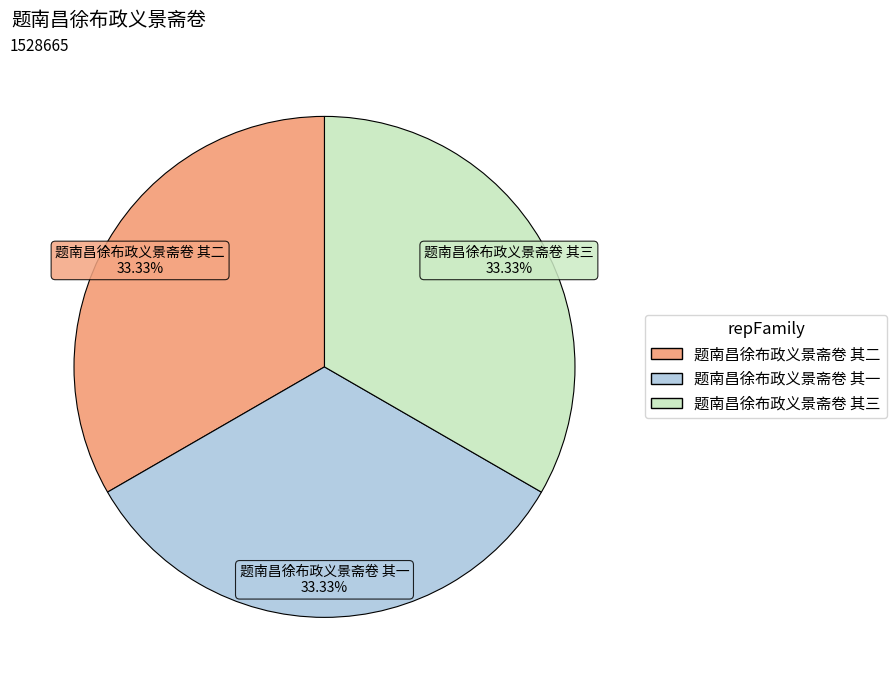

Combined, do 题南昌徐布政义景斋卷 其一 and 题南昌徐布政义景斋卷 其三 account for over 50%?

Yes